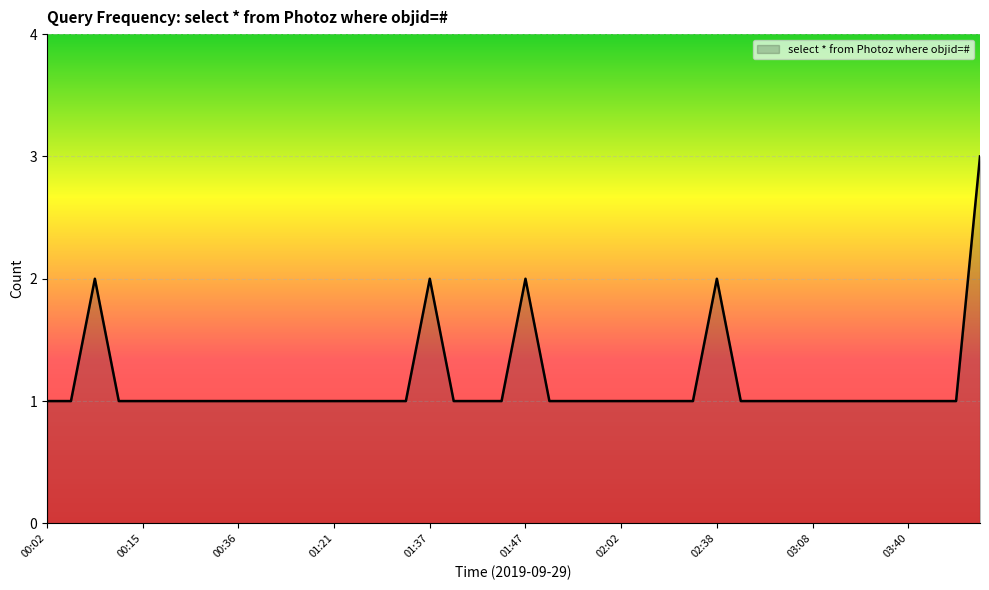

What is the maximum value shown in the chart?

3